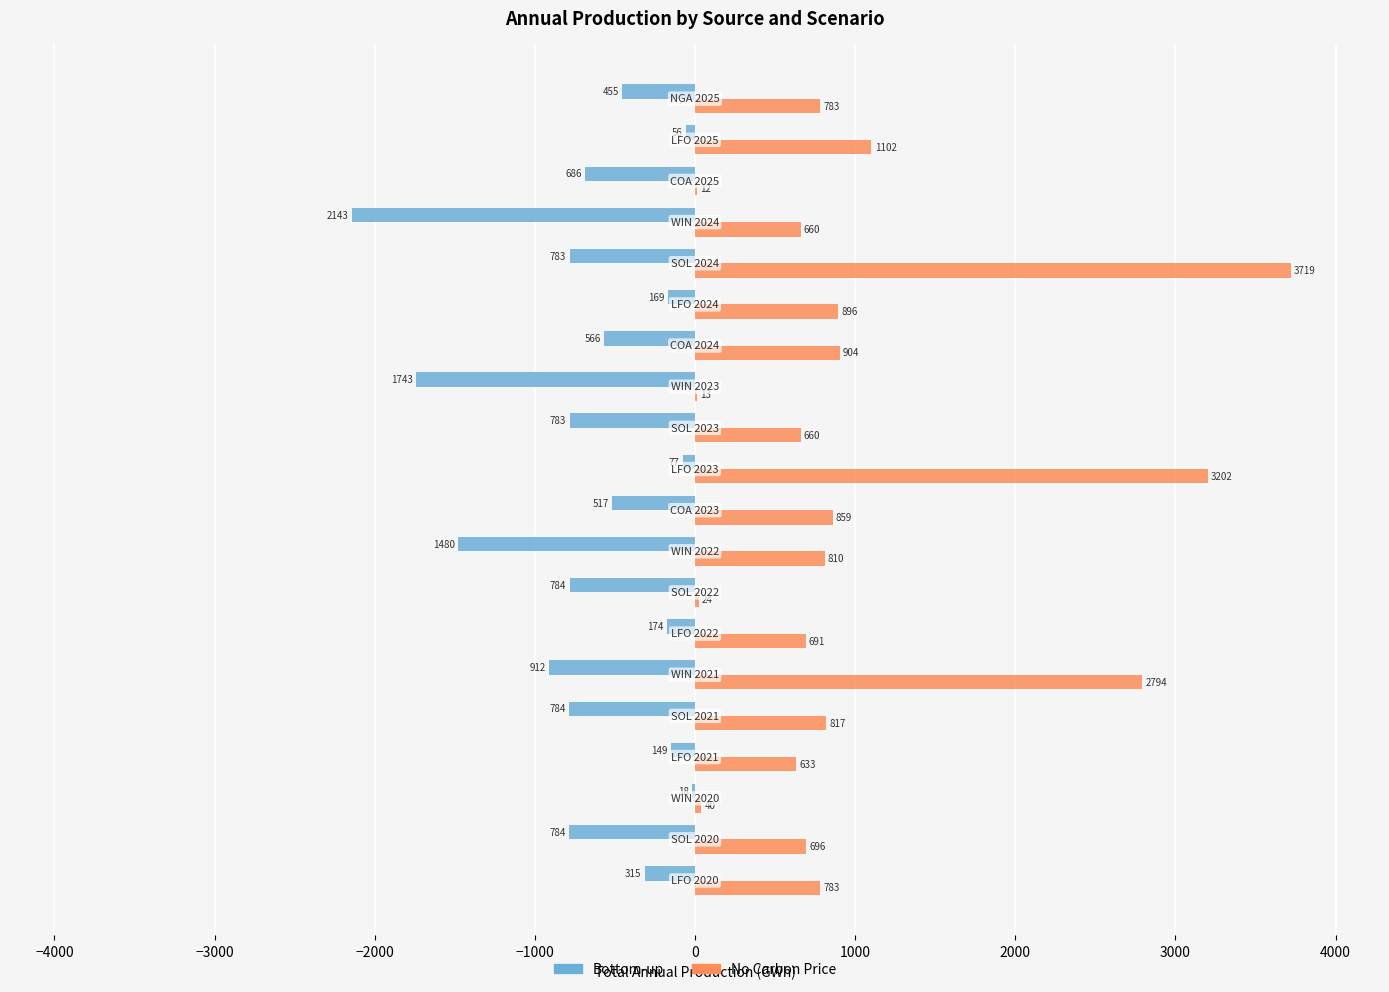

How many categories are shown in the chart?

20